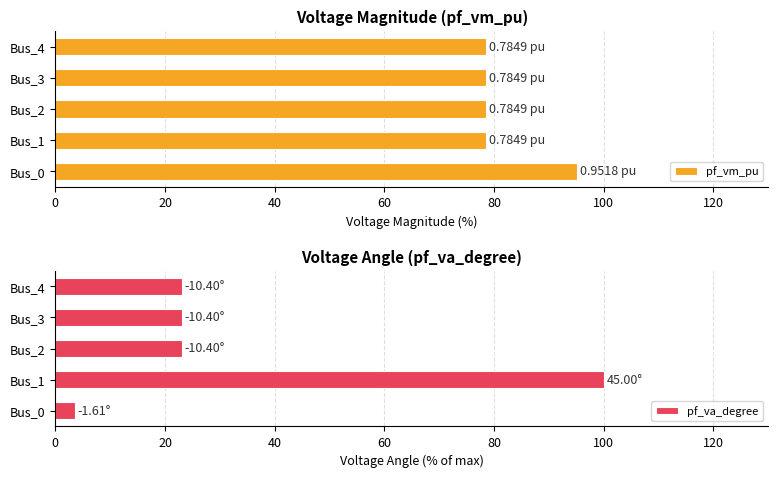

What is the sum of all pf_vm_pu values?

409.1